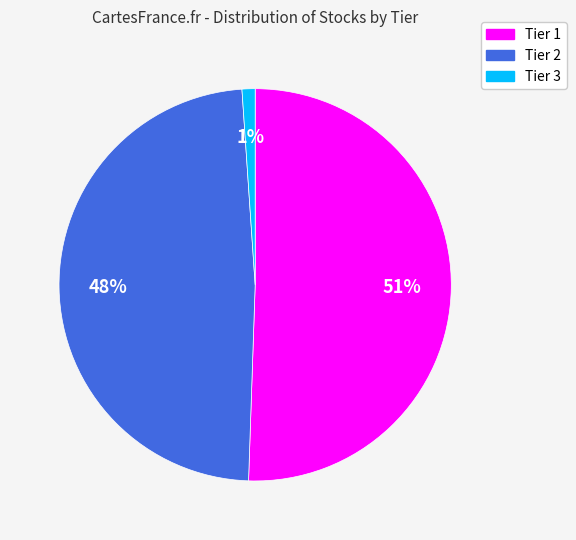

How many slices are in this pie chart?

3